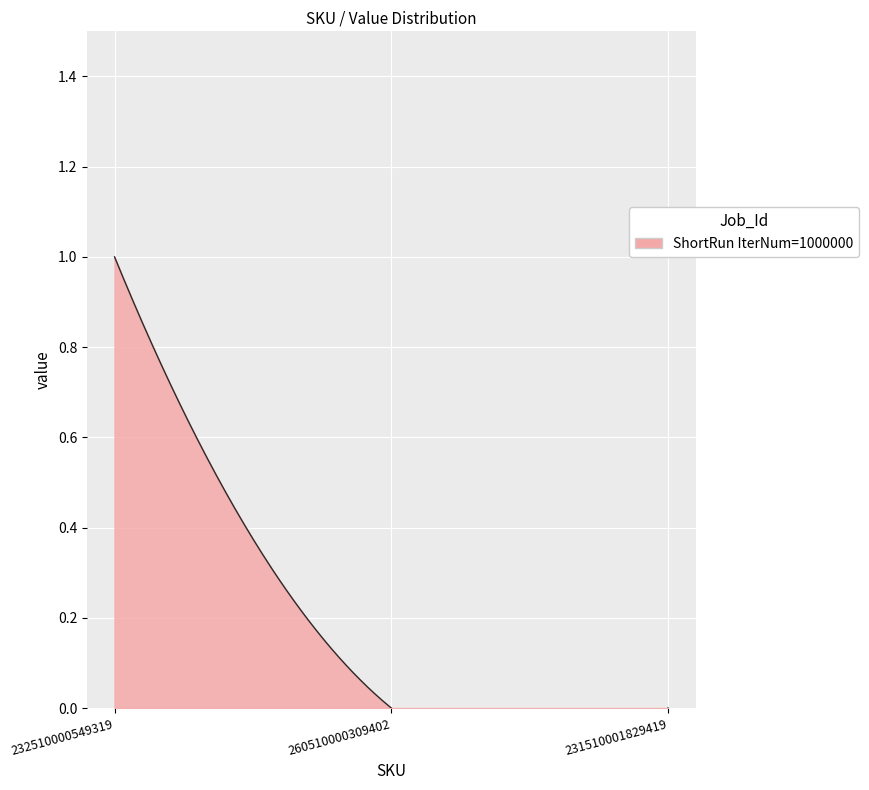

Between 232510000549319 and 260510000309402, which is larger?

232510000549319